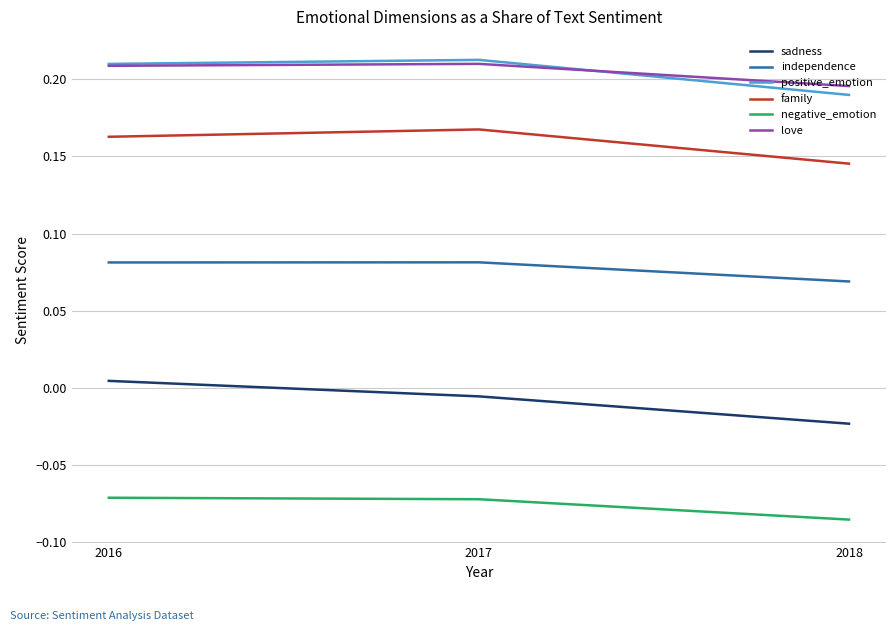

How many series are shown in this chart?

6